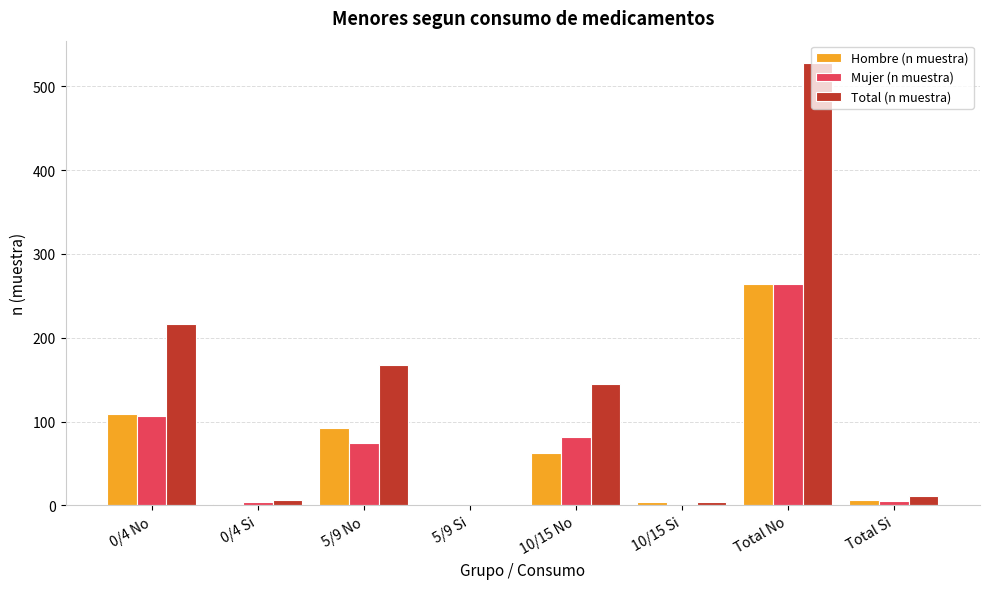

What is the spread (max minus min) of values at Total Si?

6